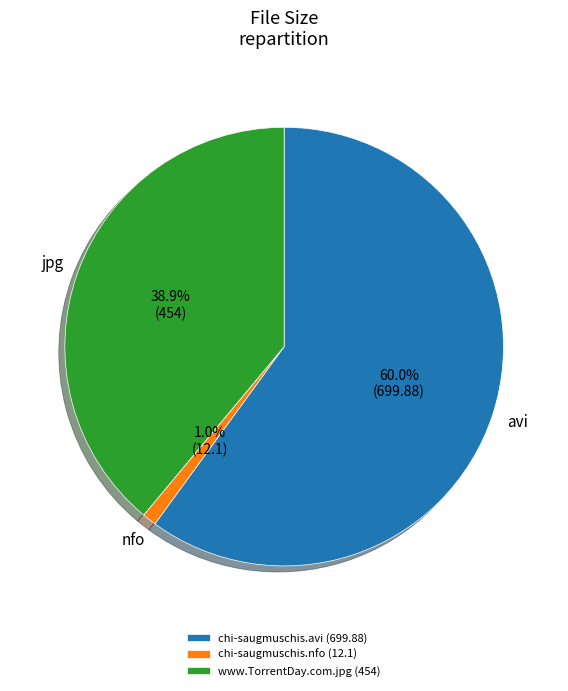

Is the sum of chi-saugmuschis.nfo (12.1) and www.TorrentDay.com.jpg (454) greater than half?

No